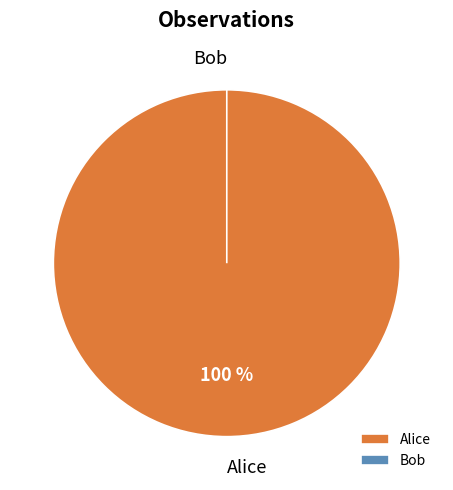

What is the change in value from Alice to Bob?

-1